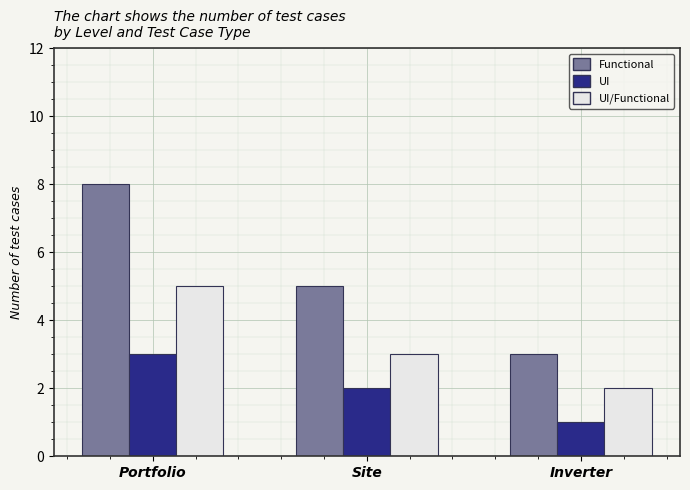

At Site, list the series in order from smallest to largest.

UI, UI/Functional, Functional